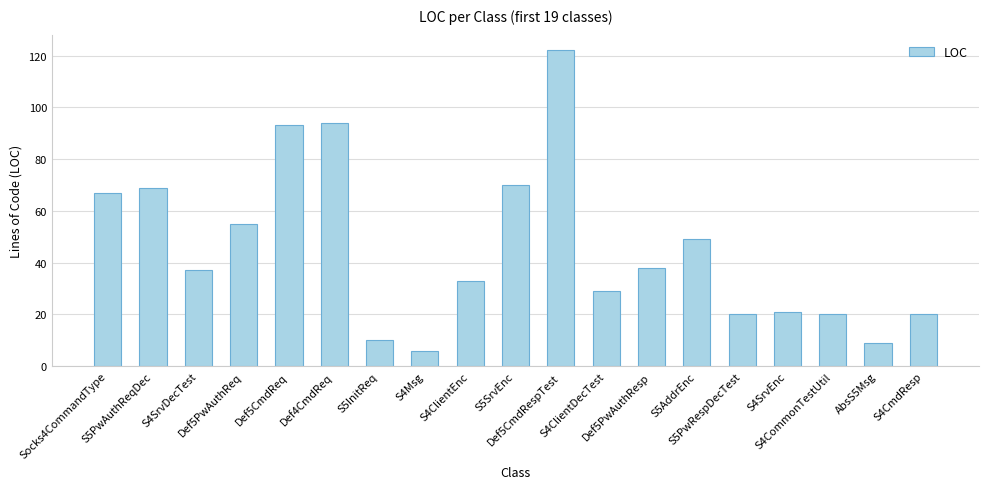

Reading left to right, list all the values displayed in this chart.

67	69	37	55	93	94	10	6	33	70	122	29	38	49	20	21	20	9	20